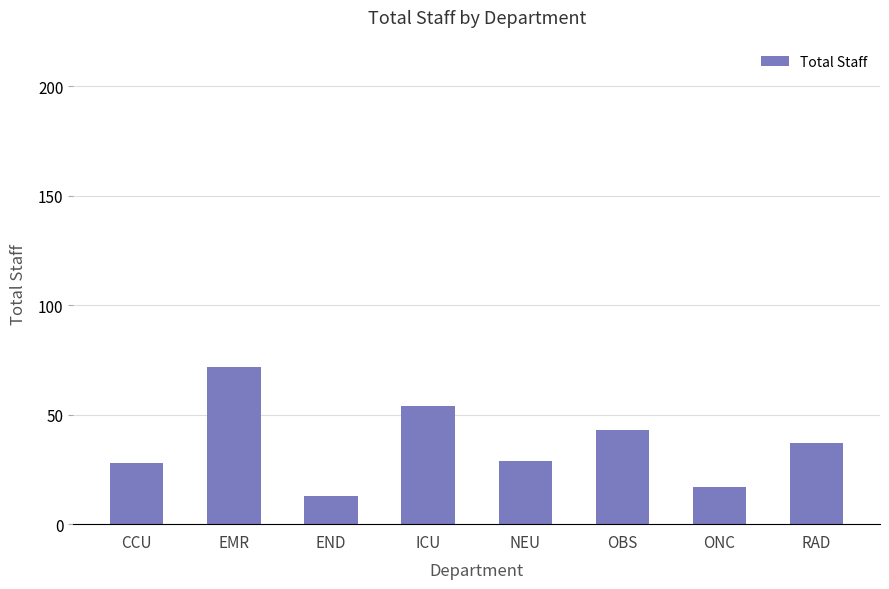

What is the difference between the second highest and second lowest values?

37